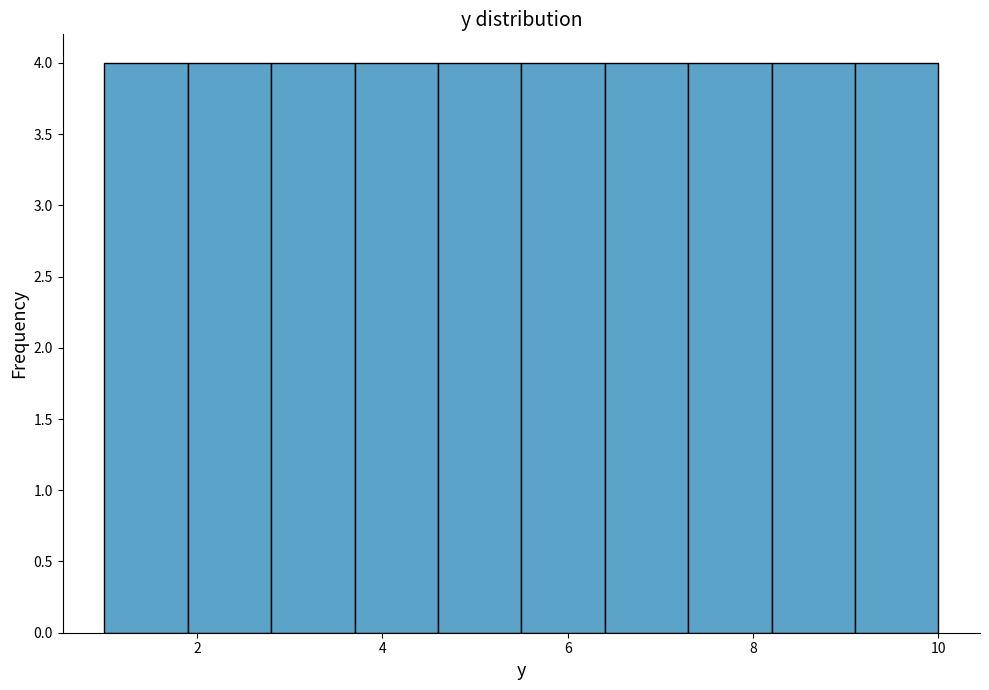

Reading left to right, list every bar in this chart as the range it spans on the x-axis followed by its height. Neither the bar edges nor the heights are printed on the chart, so give them approximately, as read against the axes.

1.0 to 1.9: 4
1.9 to 2.8: 4
2.8 to 3.7: 4
3.7 to 4.6: 4
4.6 to 5.5: 4
5.5 to 6.4: 4
6.4 to 7.3: 4
7.3 to 8.2: 4
8.2 to 9.1: 4
9.1 to 10.0: 4